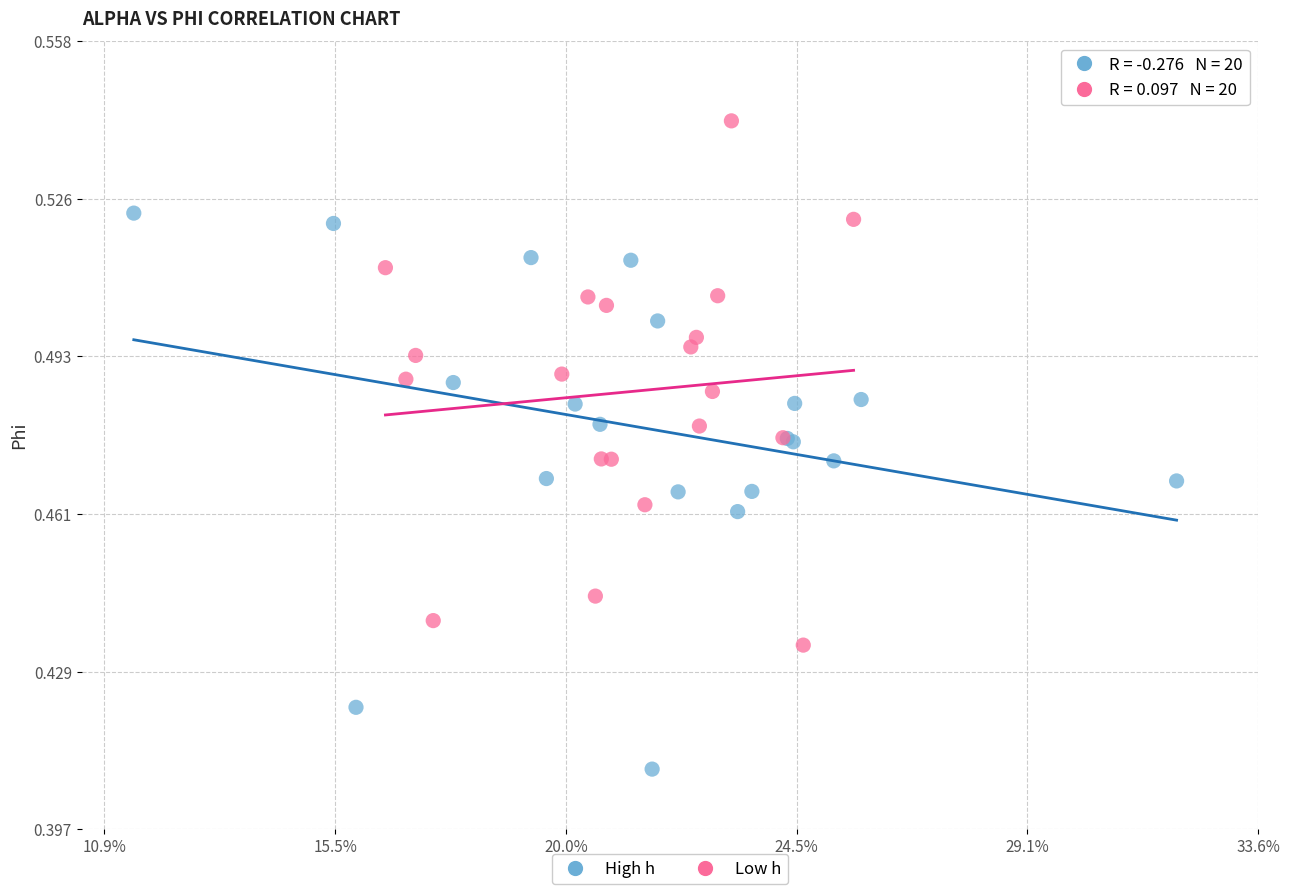

Which series contains the lowest Y value?

High h